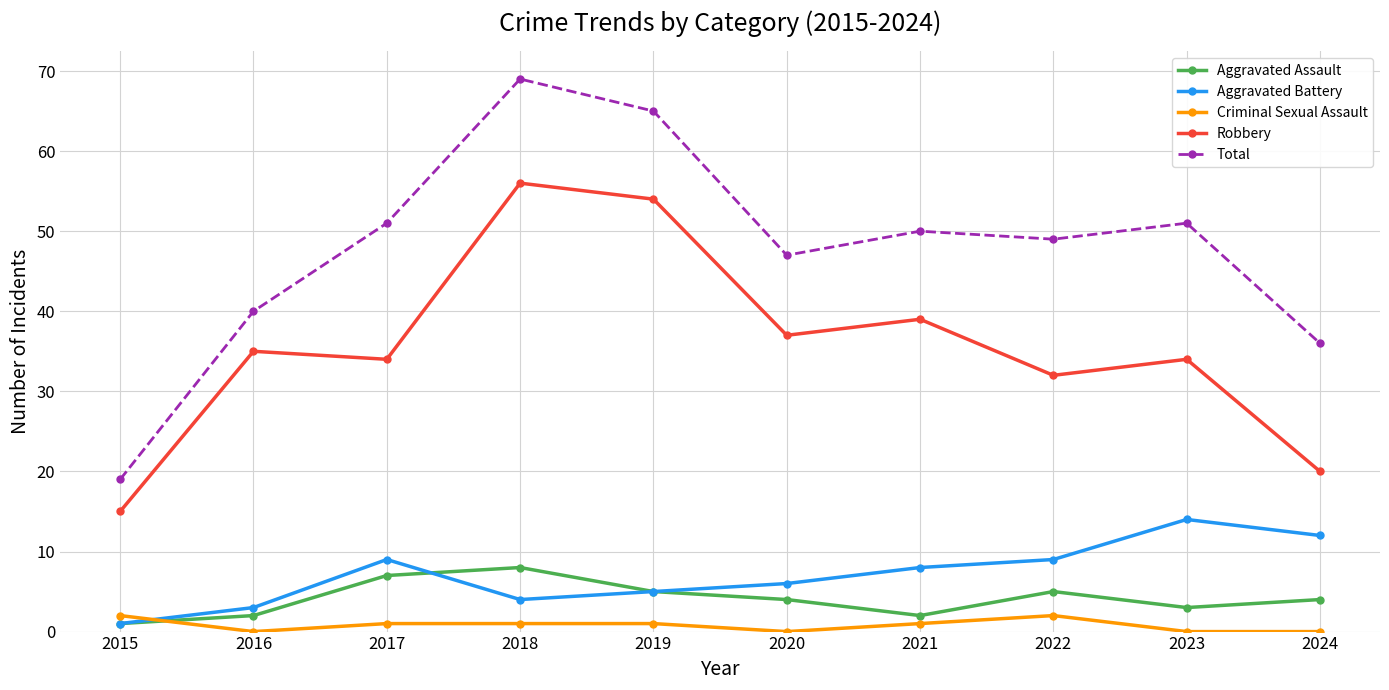

Reading left to right, transcribe all the data shown in this chart.

Aggravated Assault: 1	2	7	8	5	4	2	5	3	4
Aggravated Battery: 1	3	9	4	5	6	8	9	14	12
Criminal Sexual Assault: 2	0	1	1	1	0	1	2	0	0
Robbery: 15	35	34	56	54	37	39	32	34	20
Total: 19	40	51	69	65	47	50	49	51	36